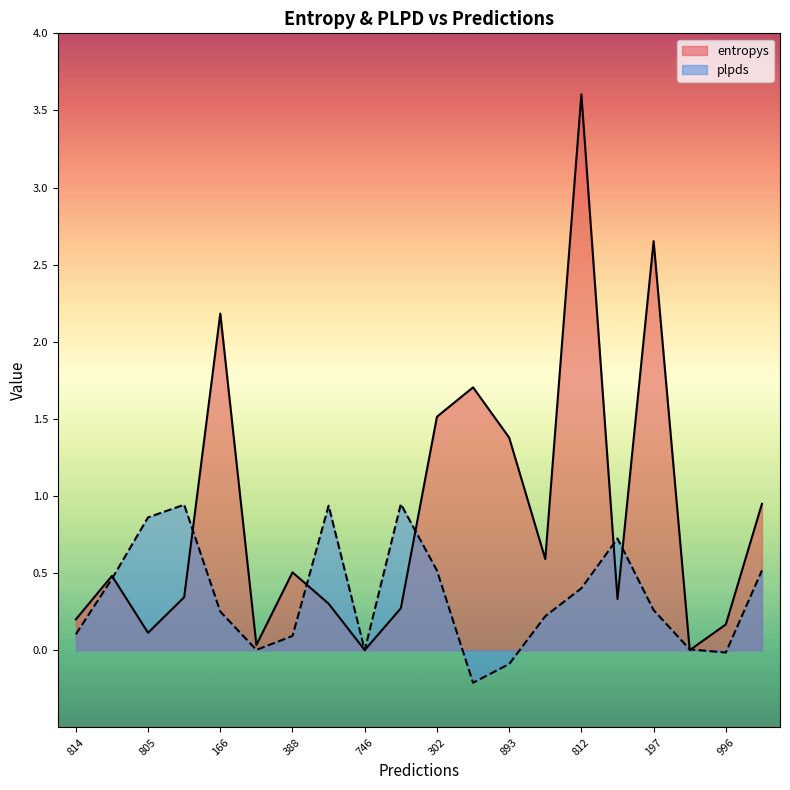

How many values in plpds are below zero?

3